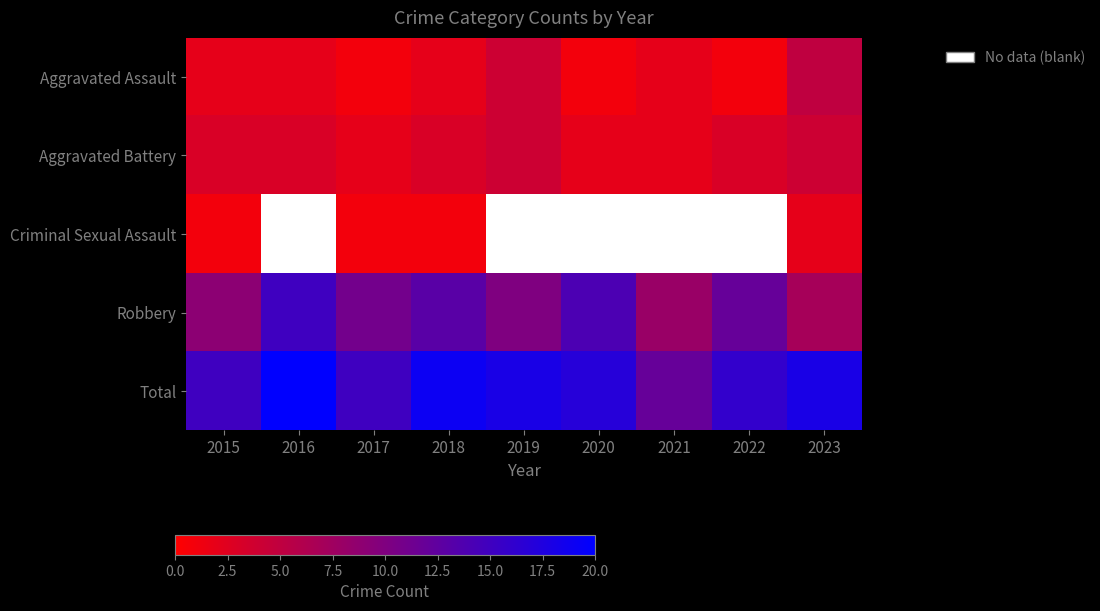

What is the average value of the Aggravated Assault series?

2.2